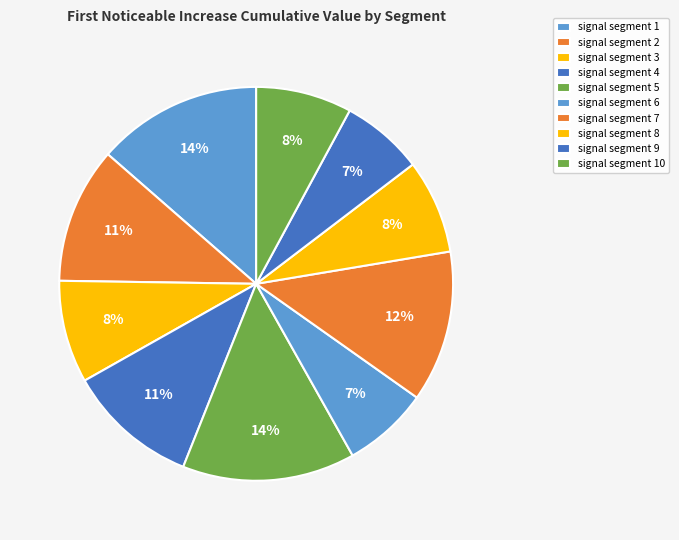

To the nearest percent, what percentage of the pie is signal segment 3?

8%